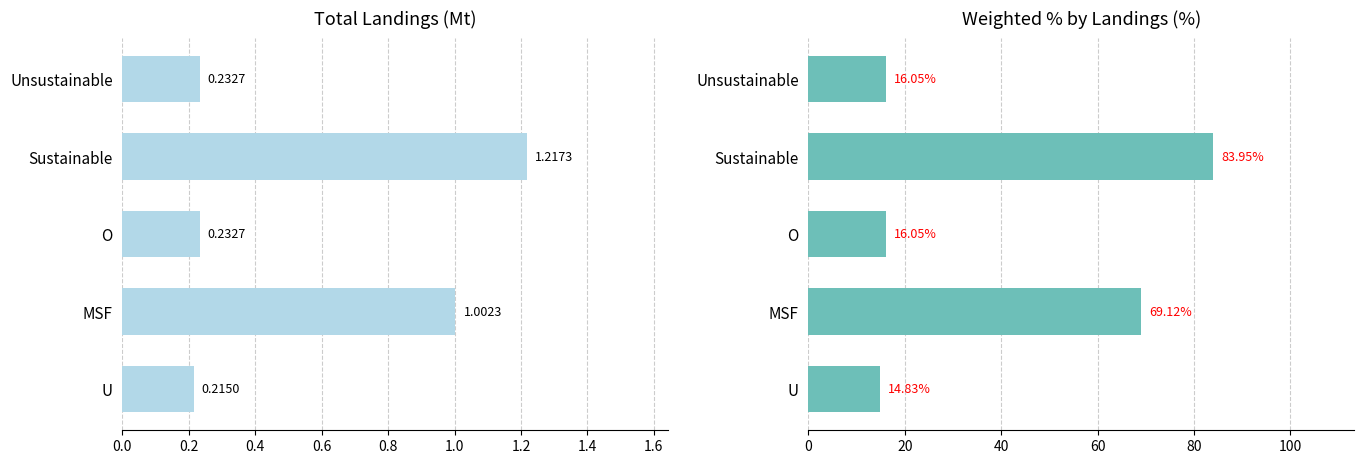

The Weighted % by Landings (%) series shows 21.0 at O. True or false?

False